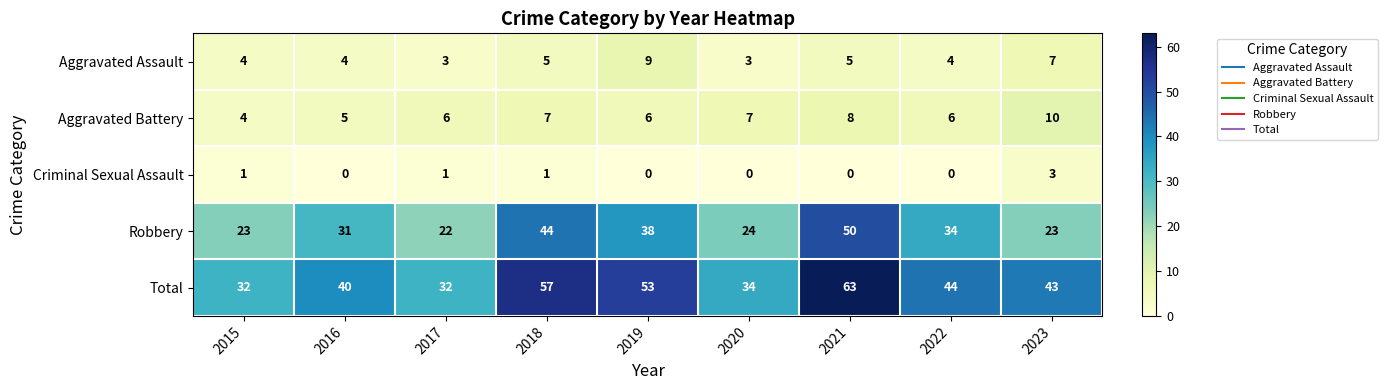

At which label is Total closest to 47?

2022